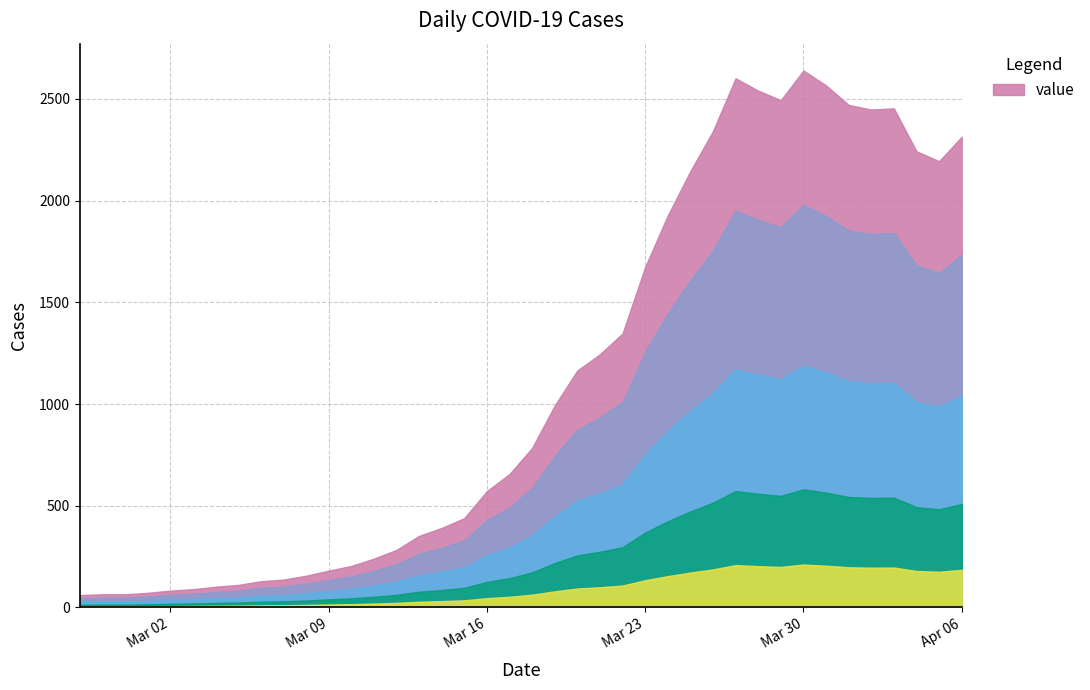

What is the difference between the maximum and minimum values?

2579